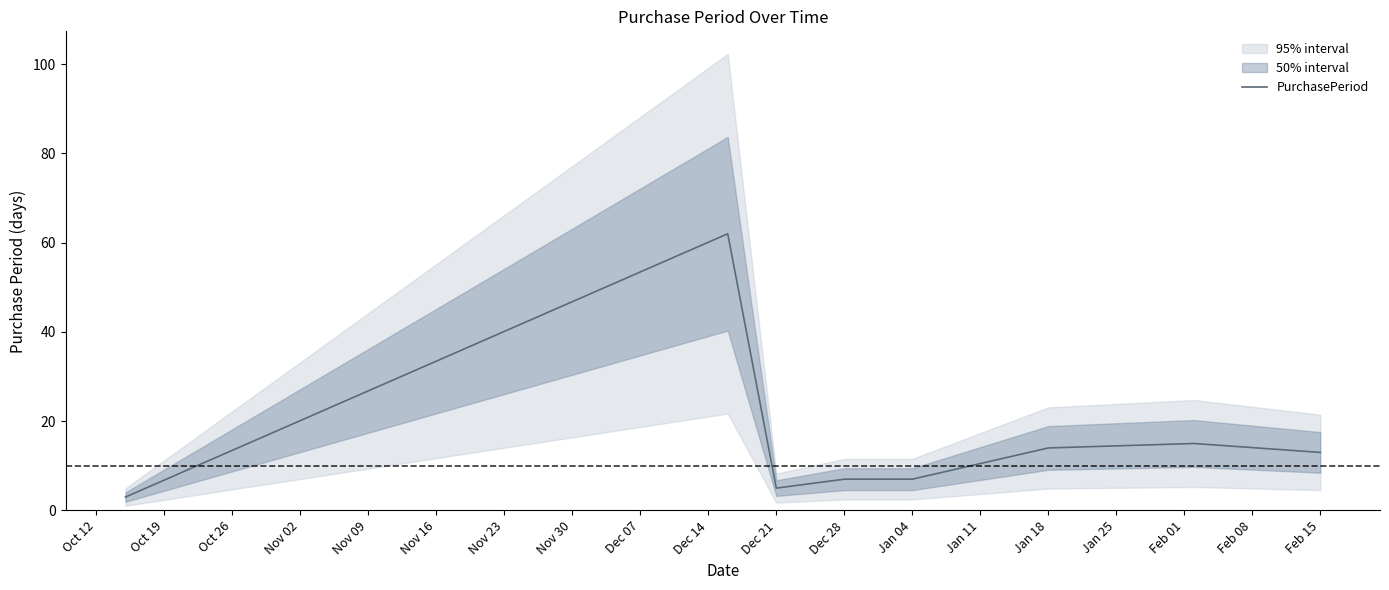

What is the value of the 8th point from the left?

13